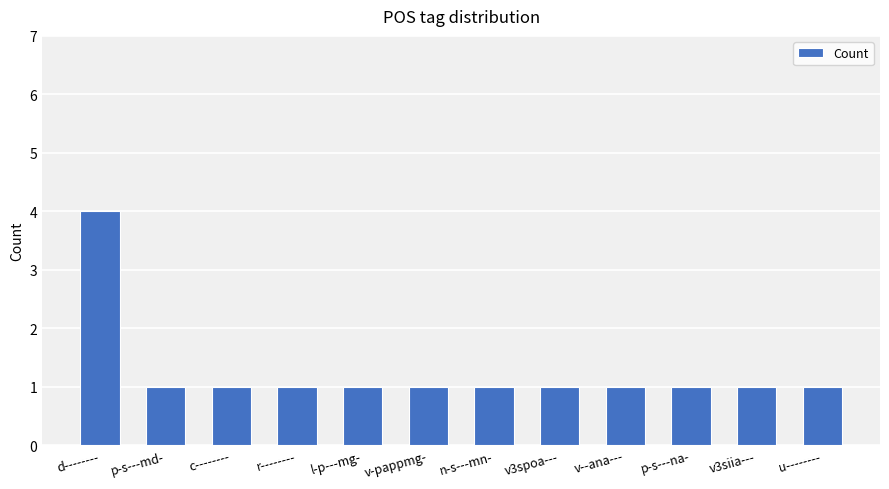

Is it true that the value at v3siia--- is 0?

False